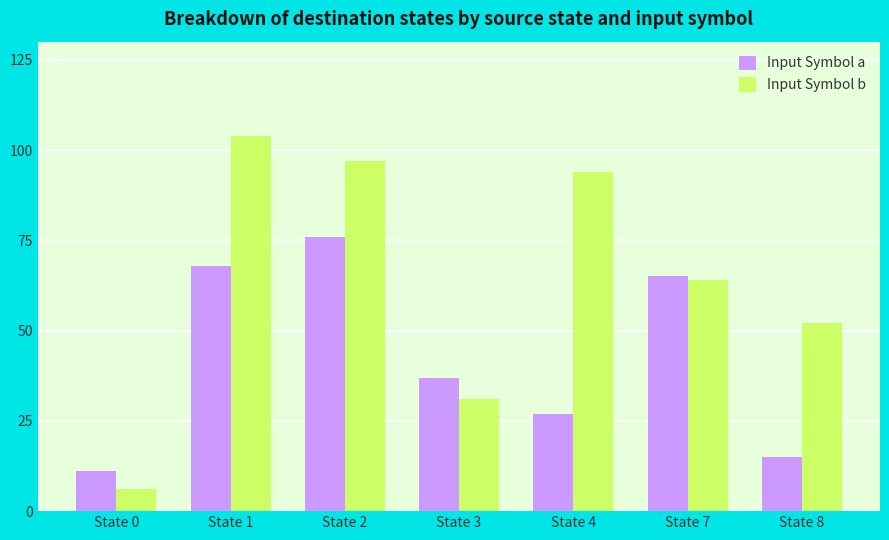

Which category has the highest value across all series?

State 1